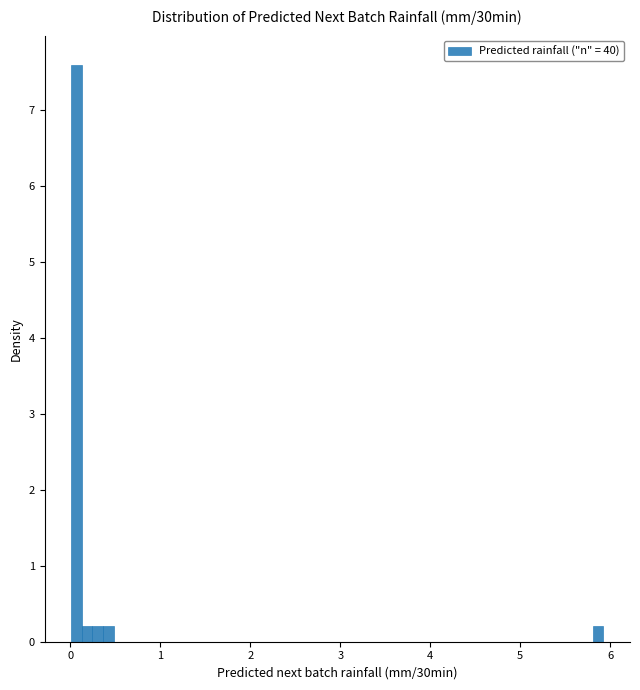

Around what value on the x-axis is the tallest bar? Give the approximate position of its centre, as read against the axis.

0.1